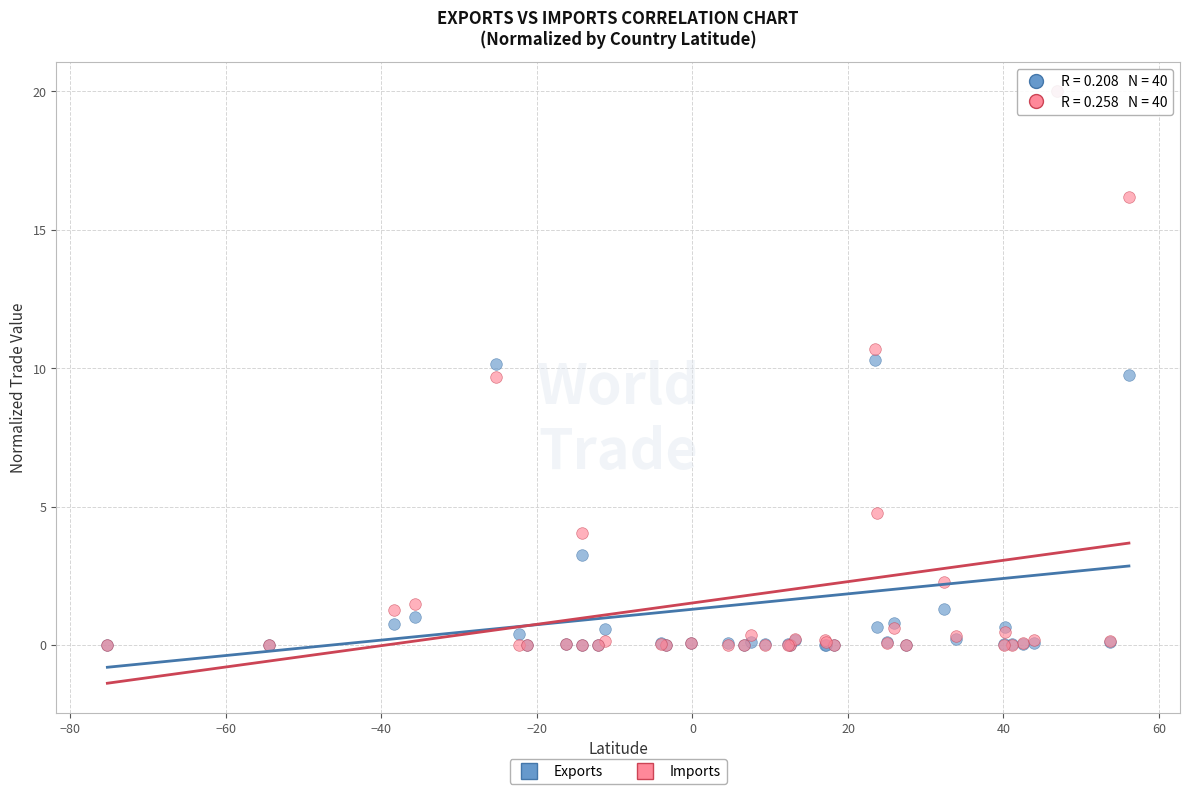

What are all the series names shown in the legend?

Exports, Imports